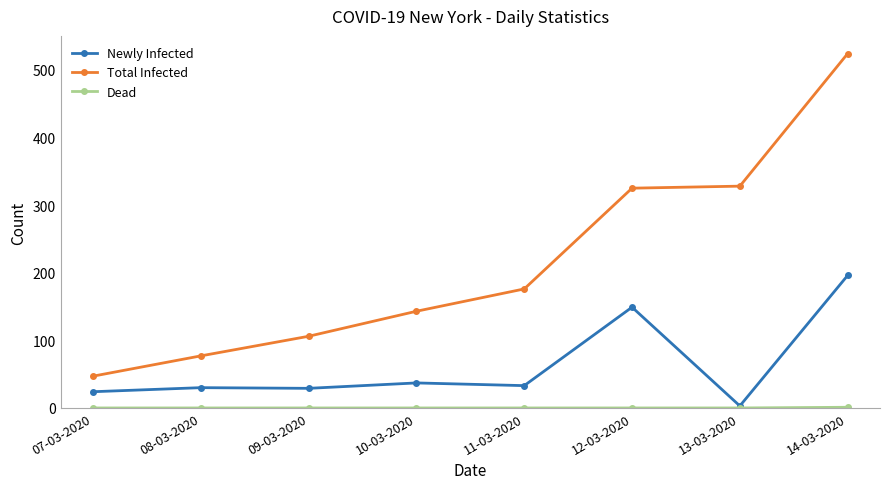

The Total Infected series shows 444 at 12-03-2020. True or false?

False